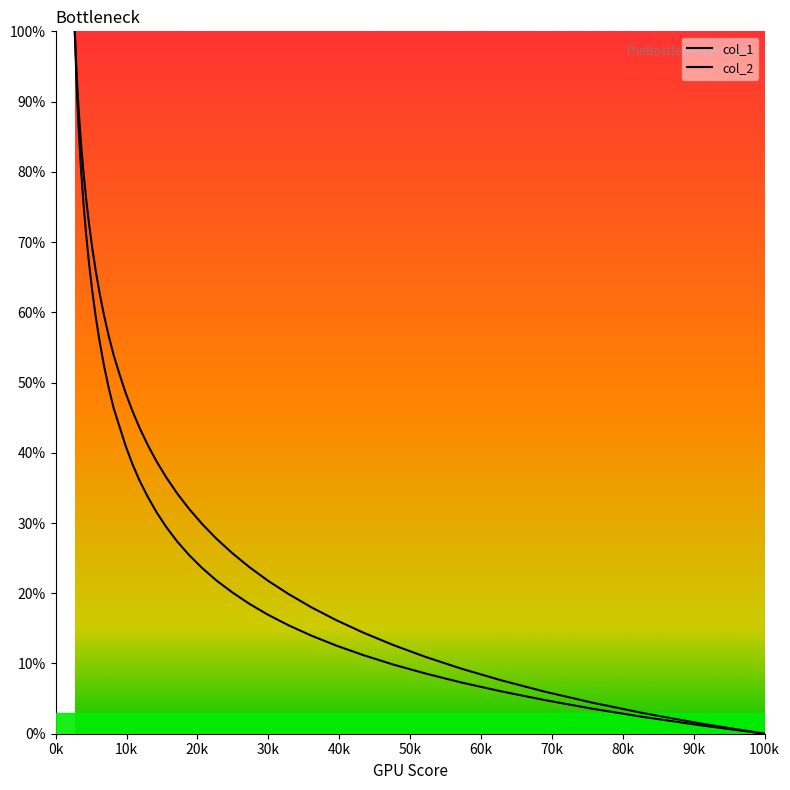

At how many categories does at least one series exceed 33?

21